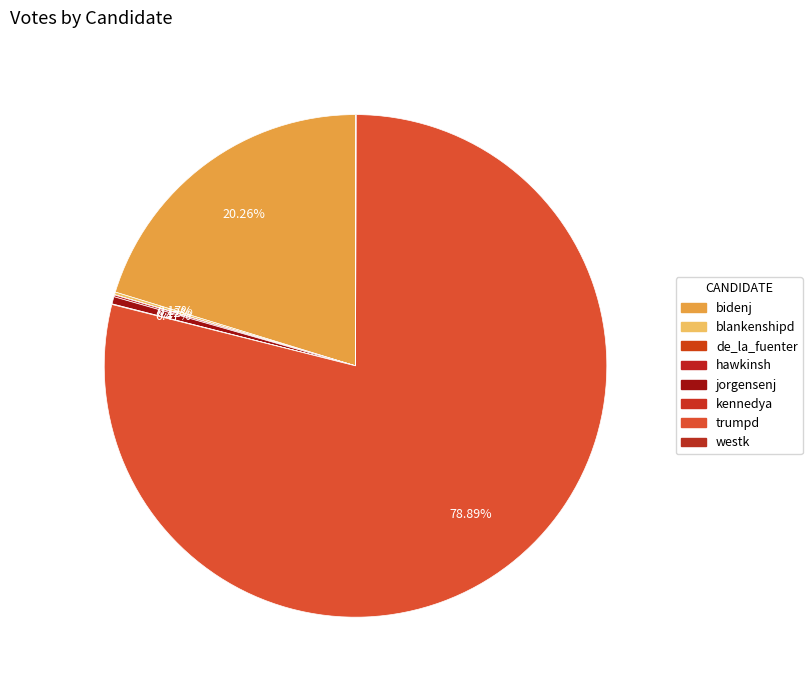

Is there any slice that represents more than half of the pie?

Yes